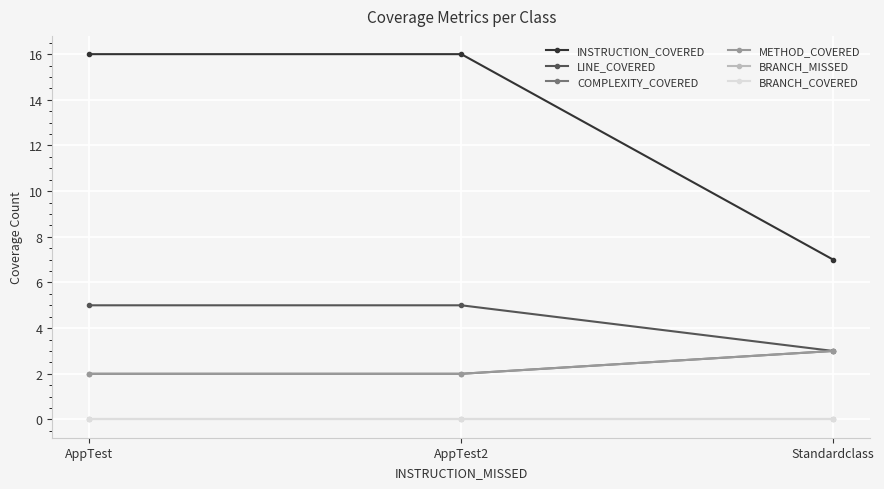

Is this an area chart (filled region under the line)?

No